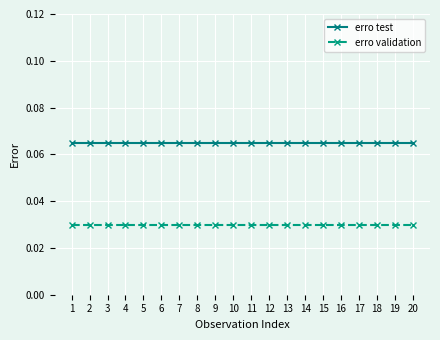

List the series in order of their peak value, highest first.

erro test, erro validation